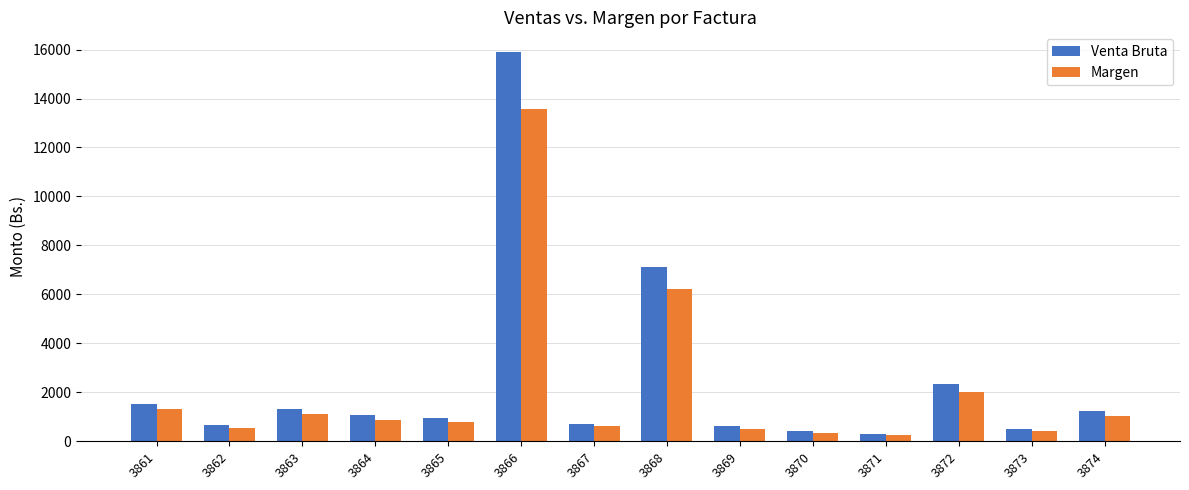

What is the average value of the Margen series?

2112.7